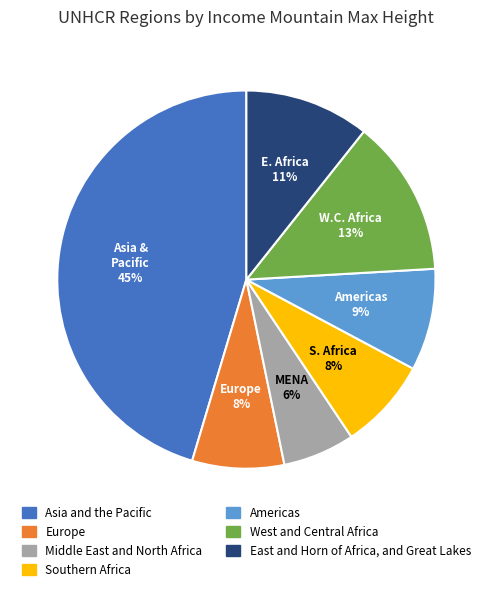

Count the number of slices in the pie.

7